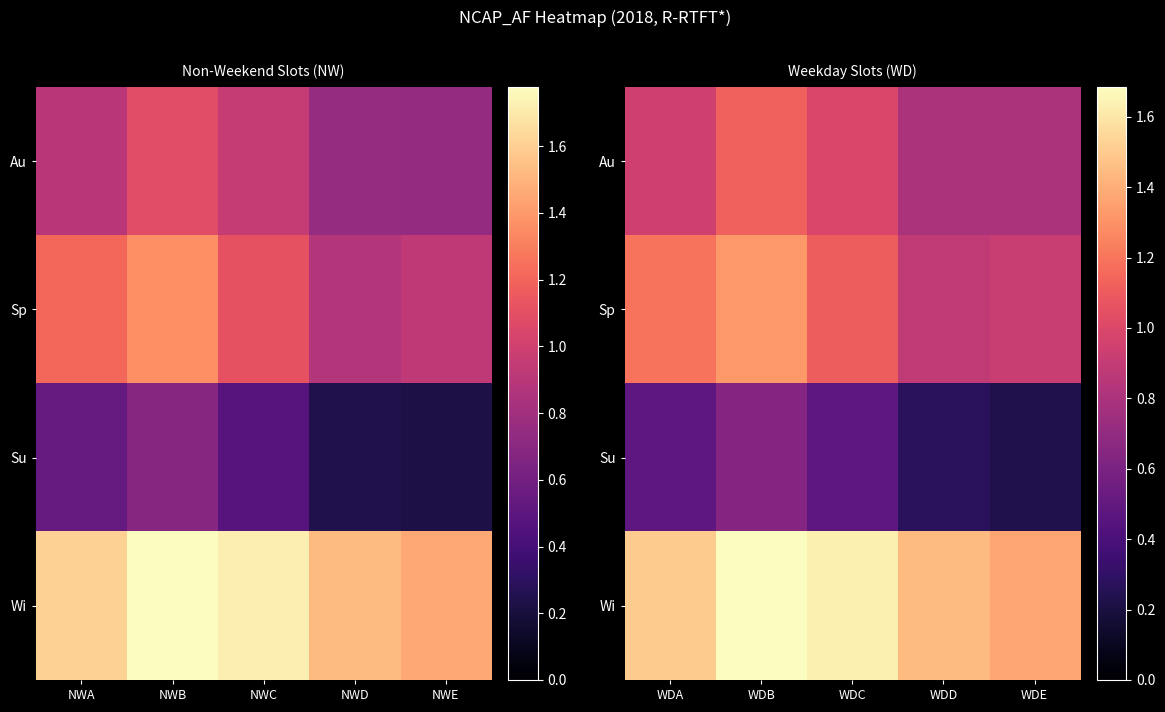

Is it true that Sp equals 1.9 at WDC?

False